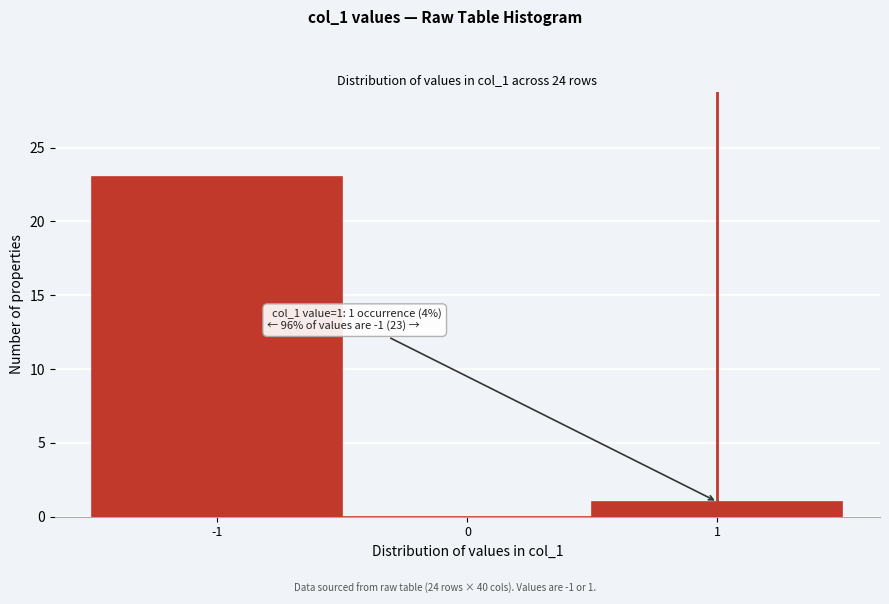

Which range on the x-axis has the tallest bar?

-1.5 to -0.5